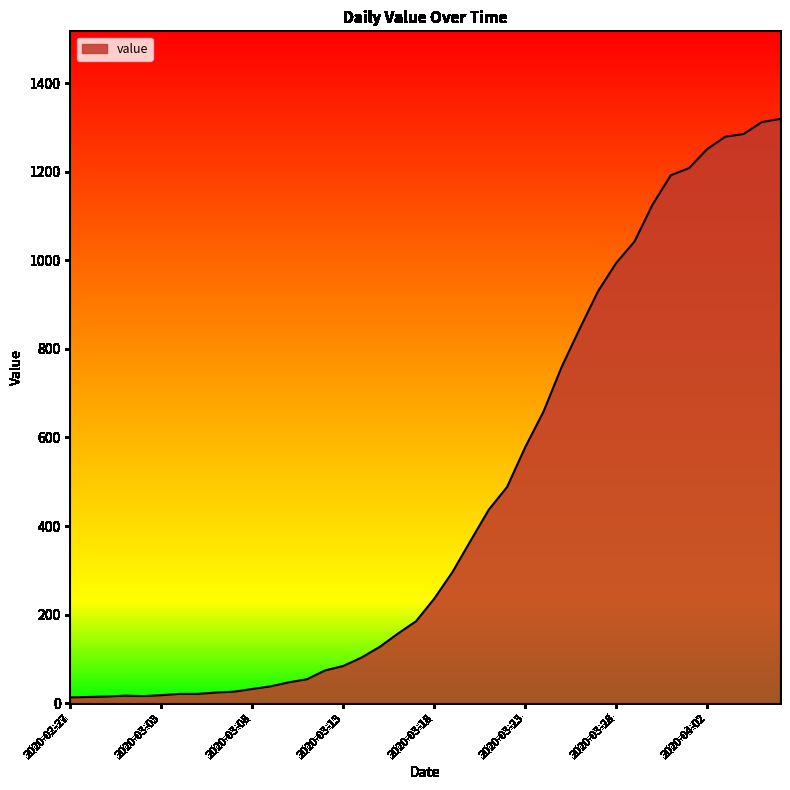

What is the greatest value displayed?

1319